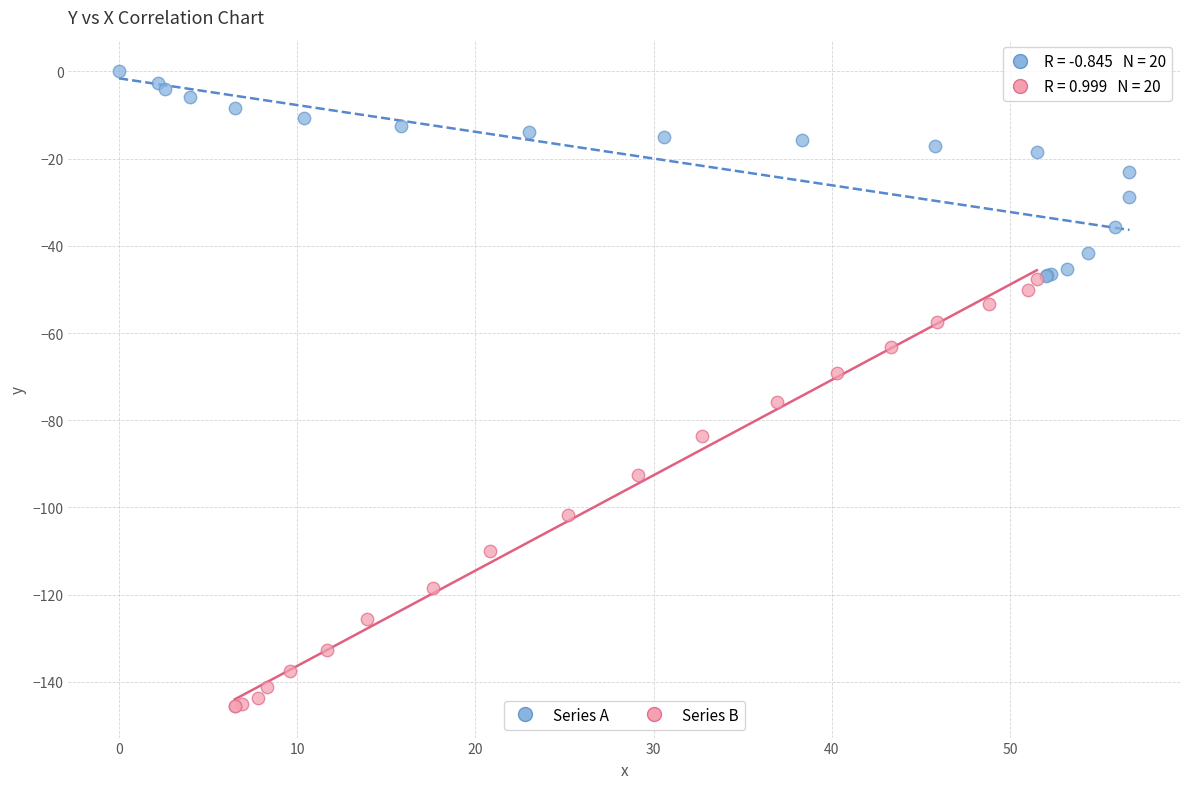

What are all the series names shown in the legend?

Series A, Series B